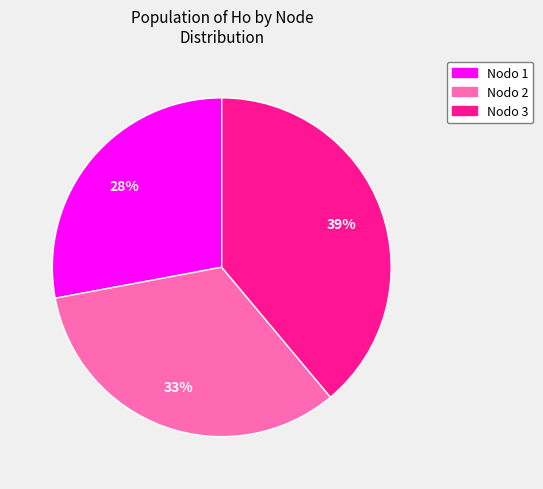

True or false: Nodo 2 accounts for 33% of the total.

True